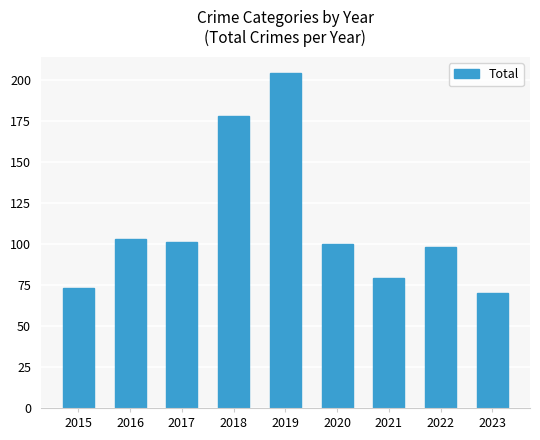

What is the greatest value displayed?

204